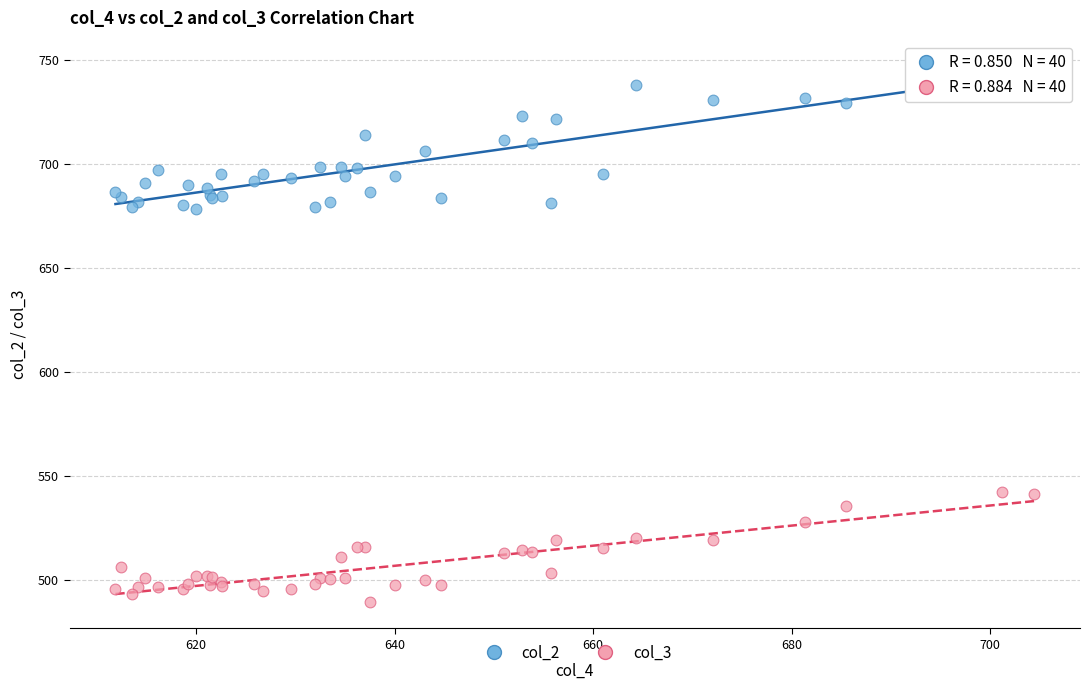

Which series reaches the maximum Y coordinate?

col_2